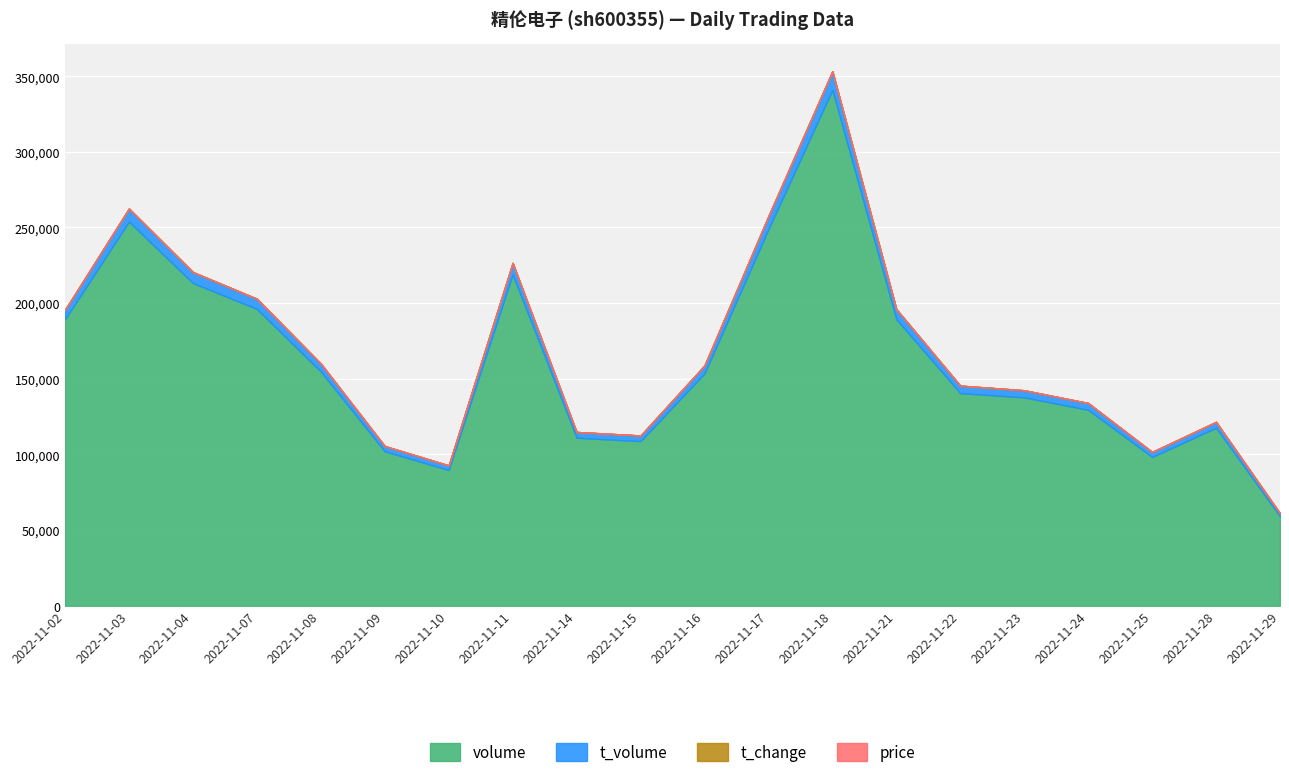

Is it true that volume equals 212539.1 at 2022-11-18?

False